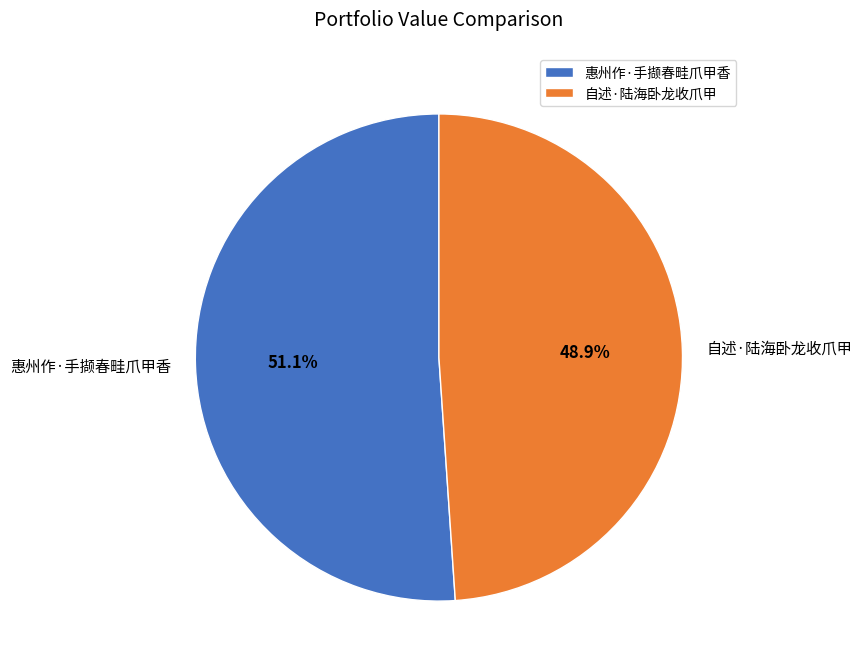

The 自述·陆海卧龙收爪甲 slice represents 49% of the pie. True or false?

True